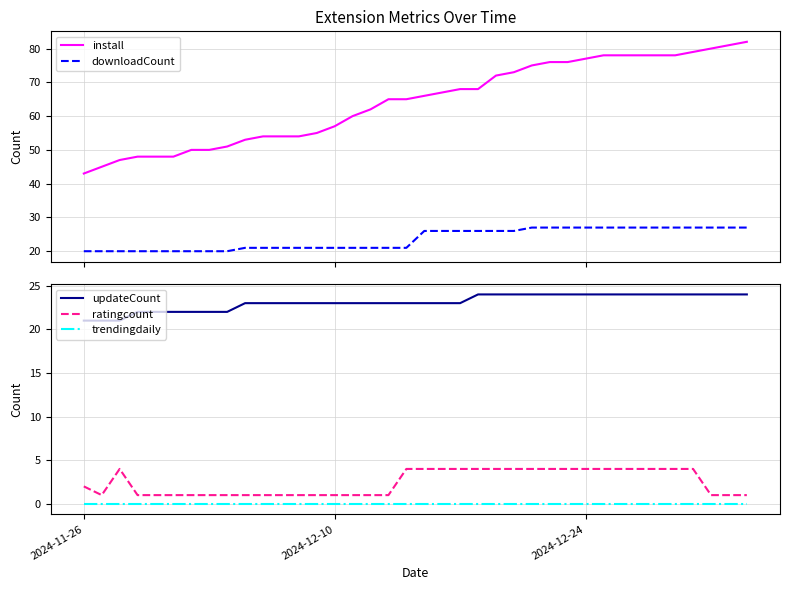

What is the lowest value of the downloadCount series?

20